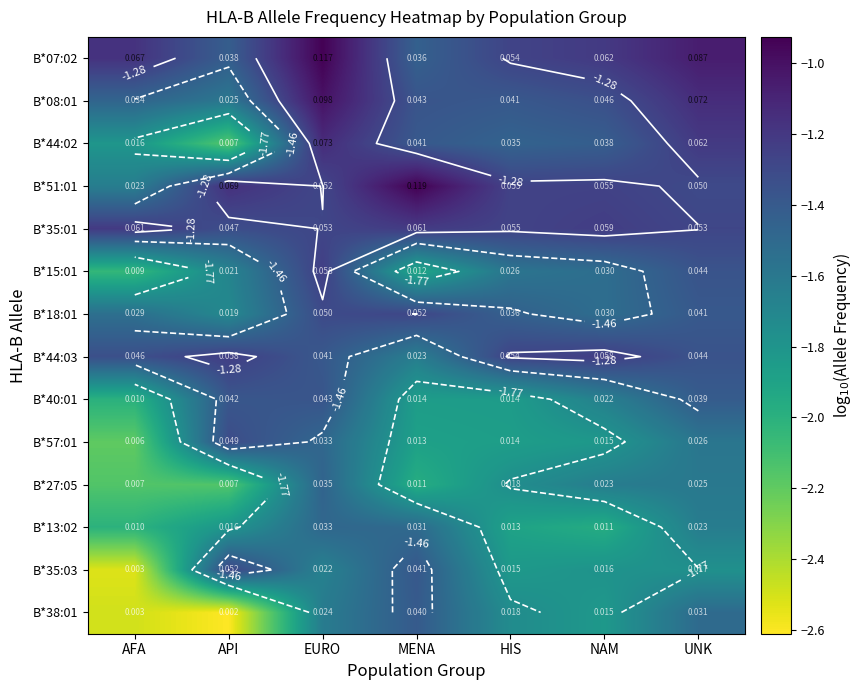

The B*40:01 series shows -0.6 at HIS. True or false?

False